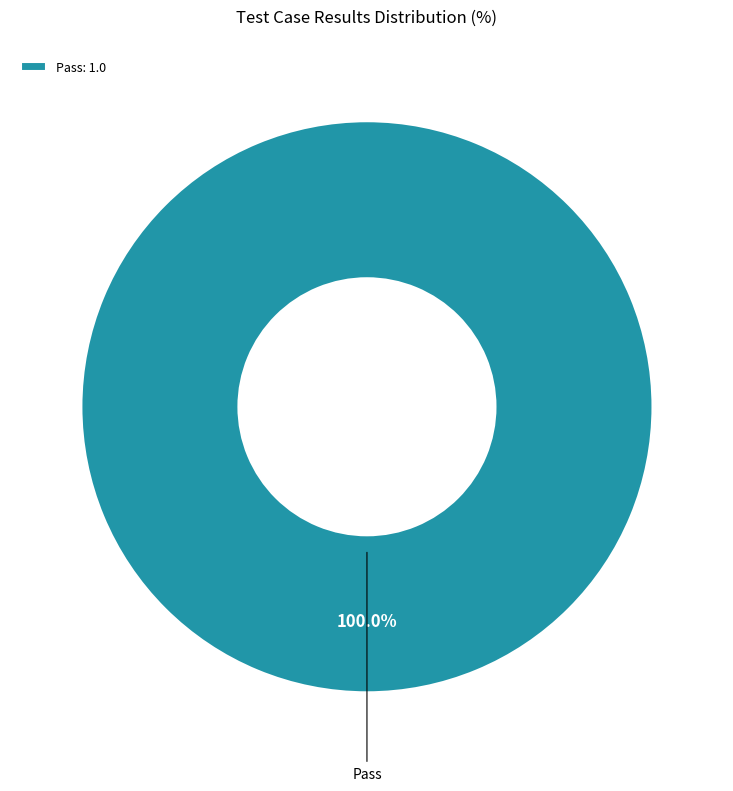

What is the majority slice?

Pass: 1.0